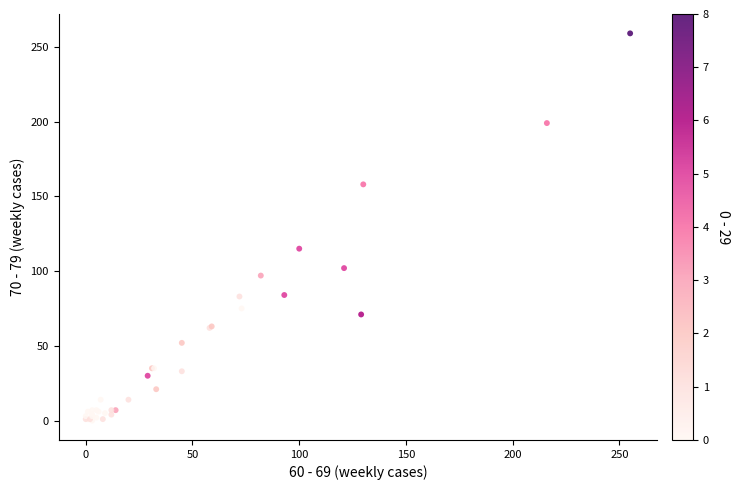

What Y value in the scatter plot is closest to 129?

115